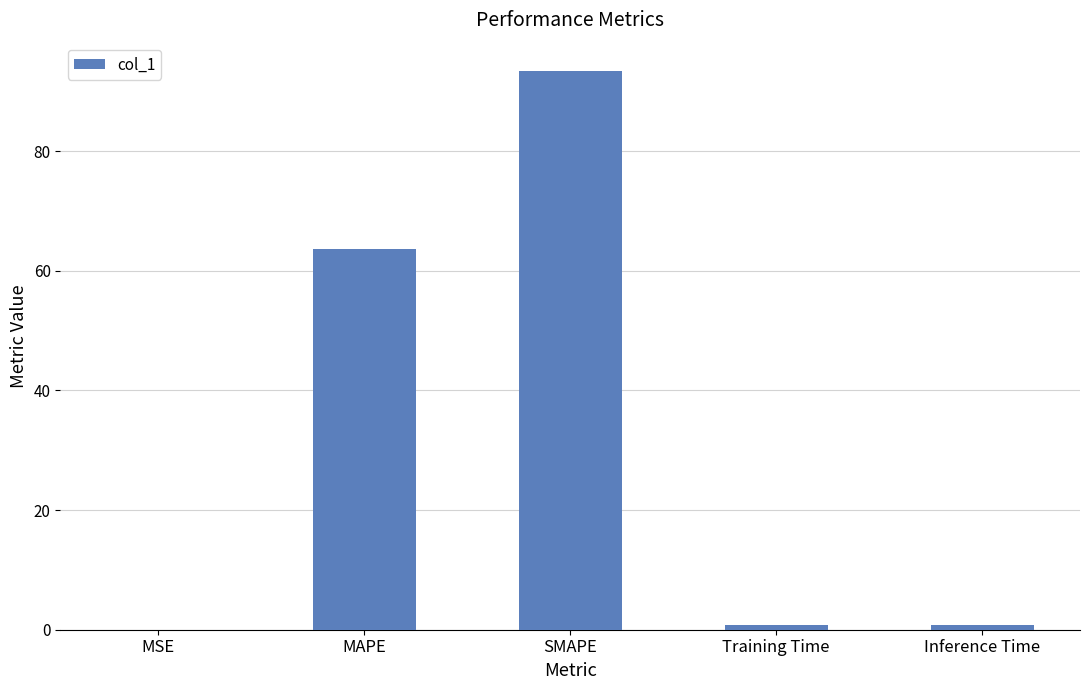

What is the sum of all values?

158.7